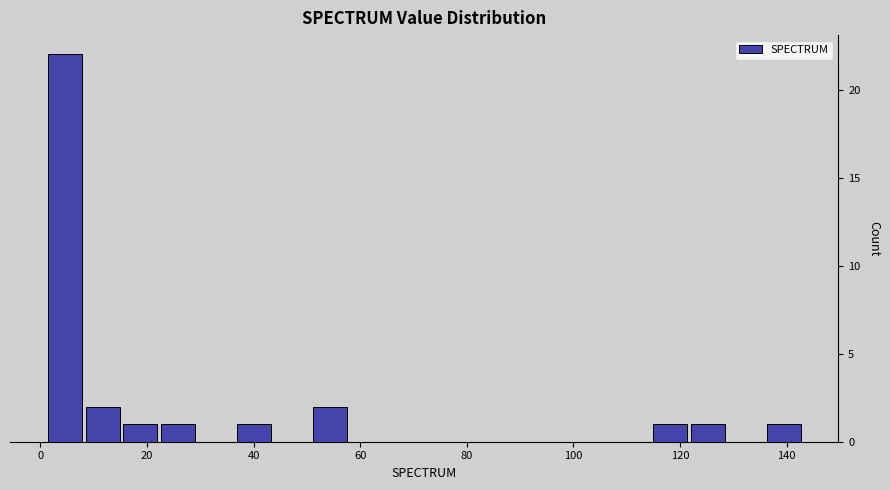

Read against the x-axis, roughly where is the centre of the tallest bar?

4